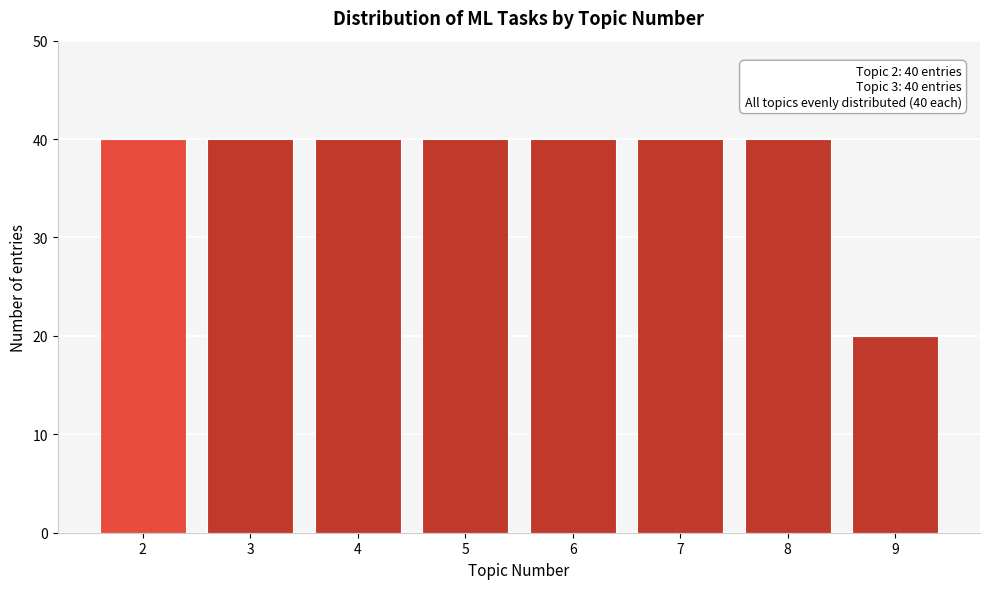

Reading left to right, what are all the values shown in this chart?

2=40	3=40	4=40	5=40	6=40	7=40	8=40	9=20